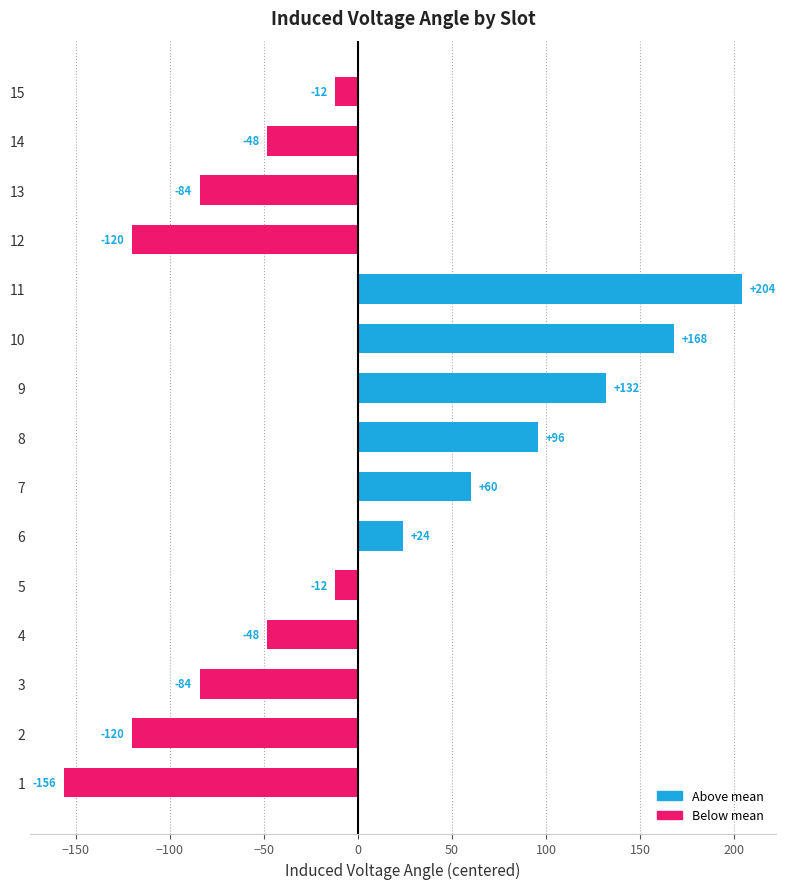

Are the bars horizontal?

Yes